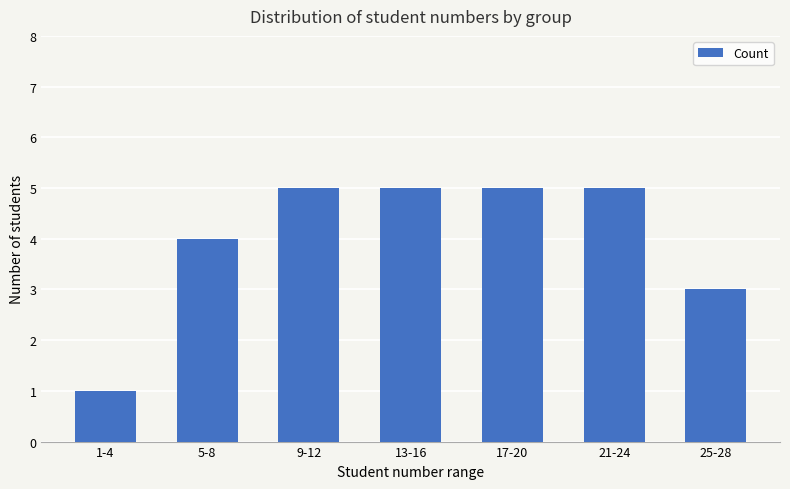

Reading left to right, what are all the values shown in this chart?

1	4	5	5	5	5	3